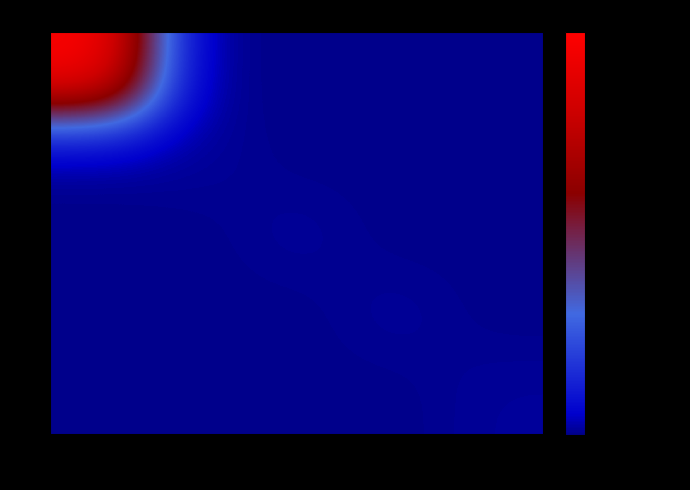

Which series has the largest total across all categories?

2